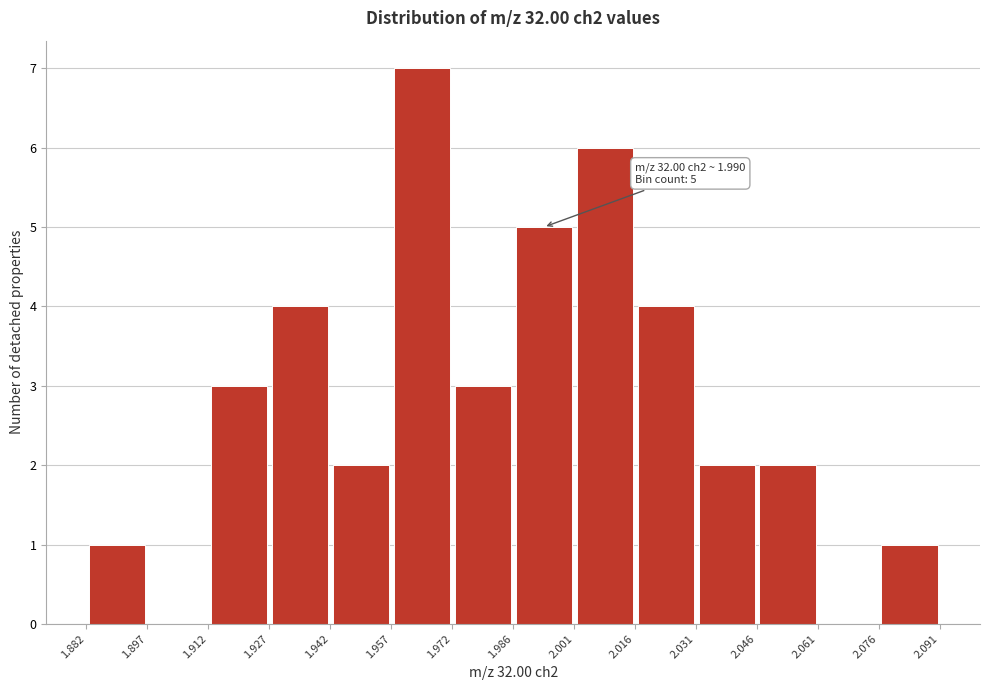

Which range on the x-axis has the tallest bar?

1.957 to 1.972